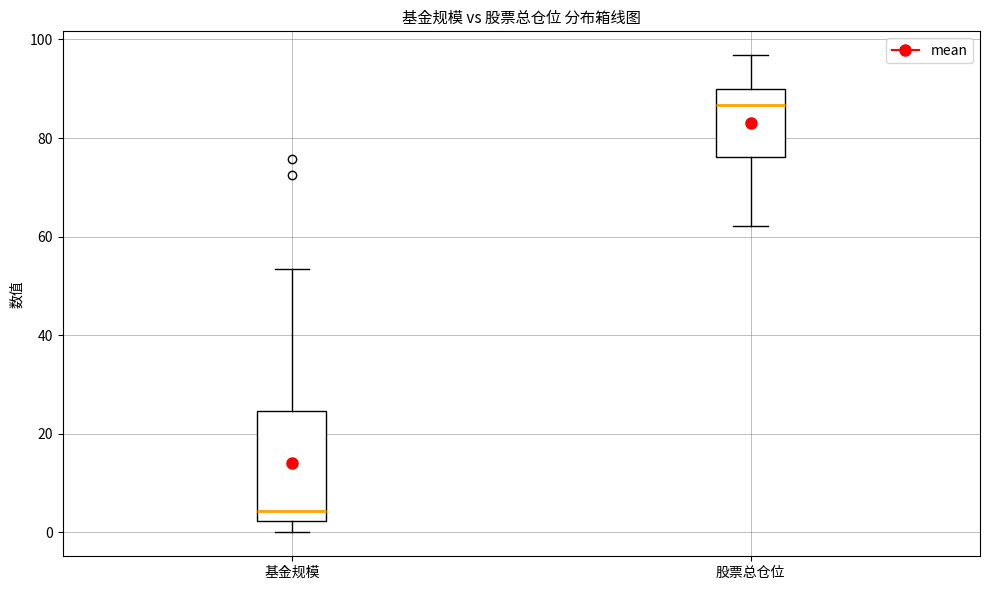

Which box is the tallest, from its lower edge to its upper edge?

基金规模